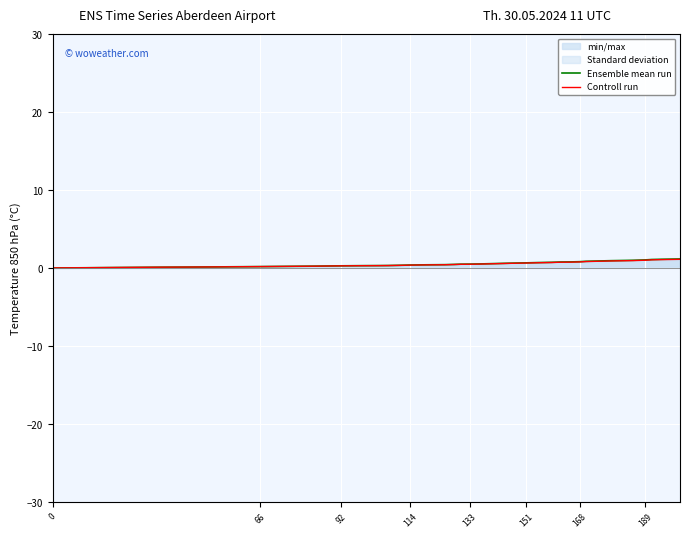

List the series in order of their overall mean, lowest first.

Controll run, Ensemble mean run